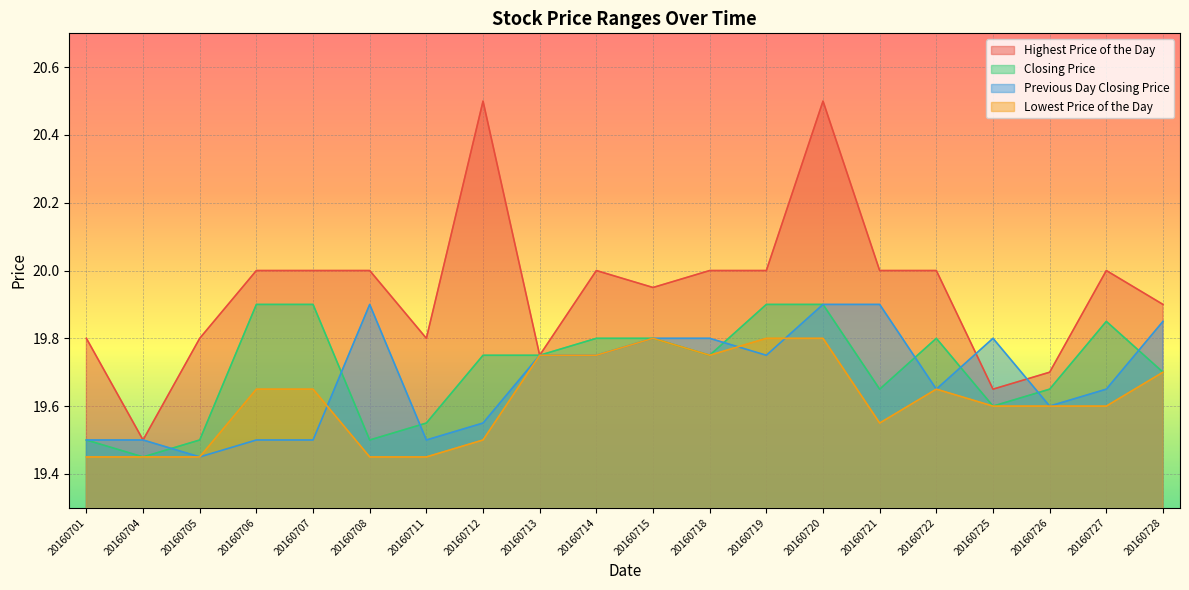

Rank the categories by Lowest Price of the Day value from highest to lowest.

20160715, 20160719, 20160720, 20160713, 20160714, 20160718, 20160728, 20160706, 20160707, 20160722, 20160725, 20160726, 20160727, 20160721, 20160712, 20160701, 20160704, 20160705, 20160708, 20160711